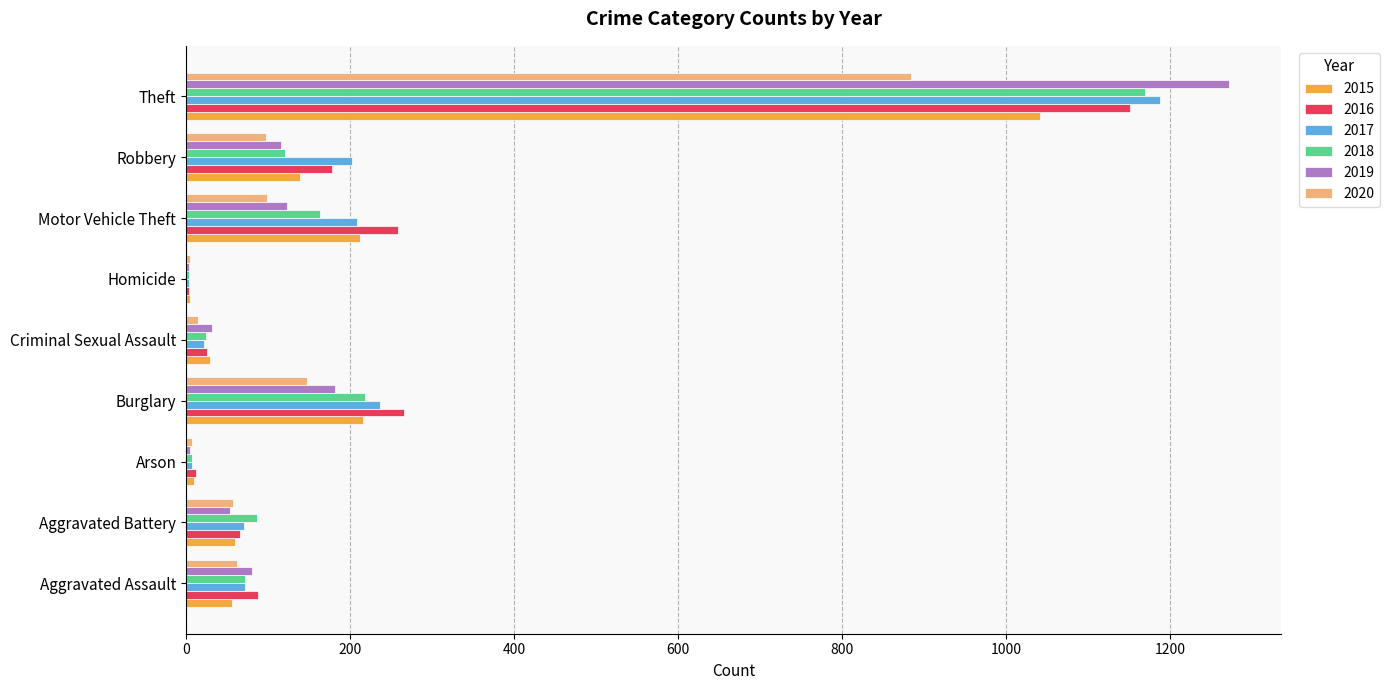

Which series has the largest range (max minus min)?

2019